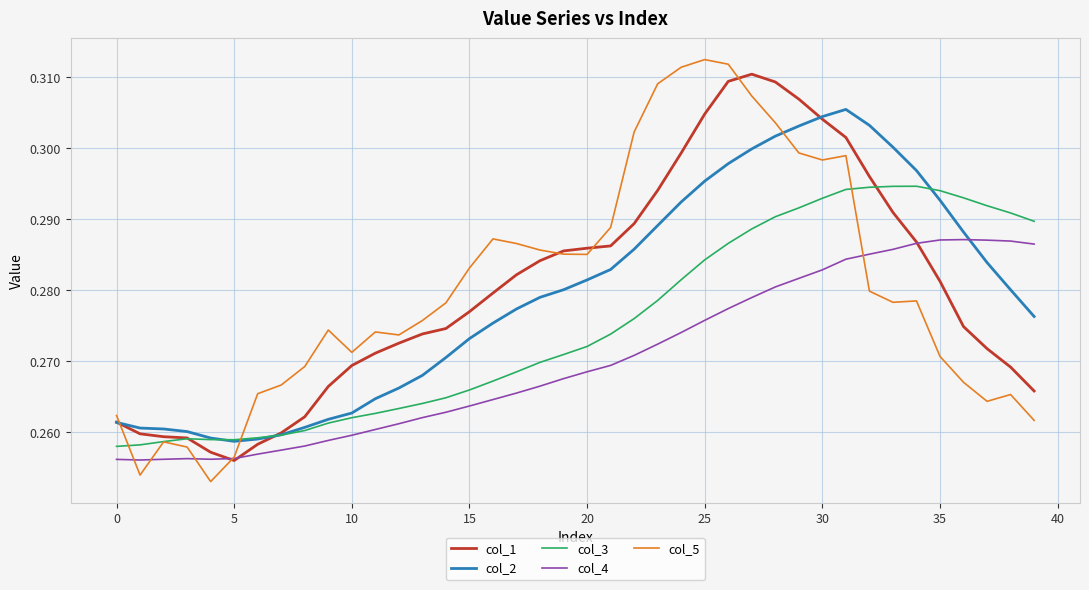

True or false: col_3 and col_4 cross at least once.

False